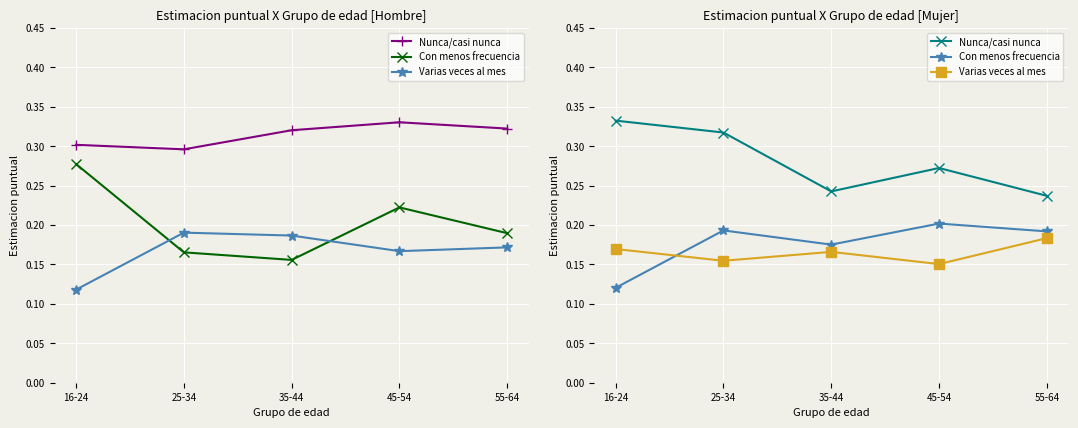

True or false: Varias veces al mes and Nunca/casi nunca cross at least once.

False